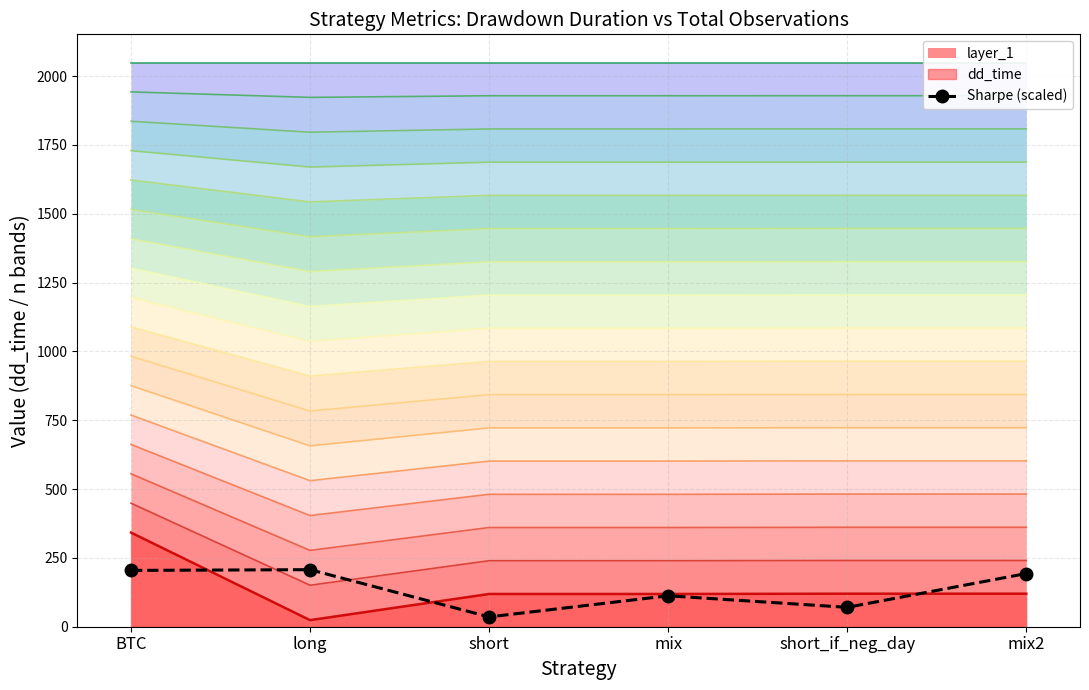

What is the difference between the values at short_if_neg_day and short?

34.7